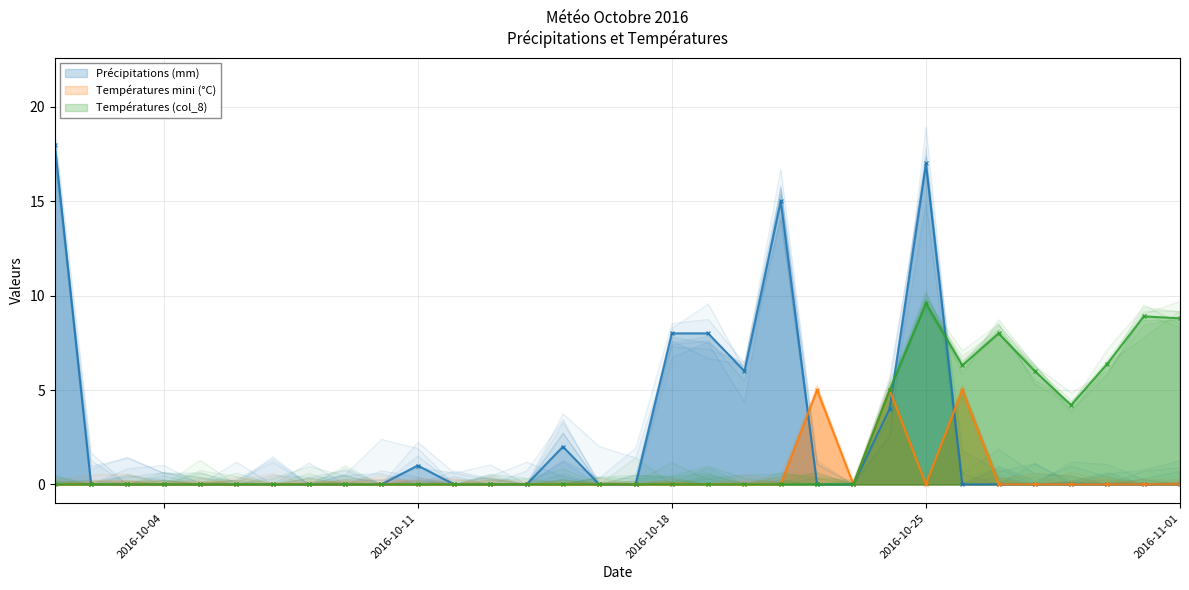

What is the average value of the Températures mini (°C) series?

0.5